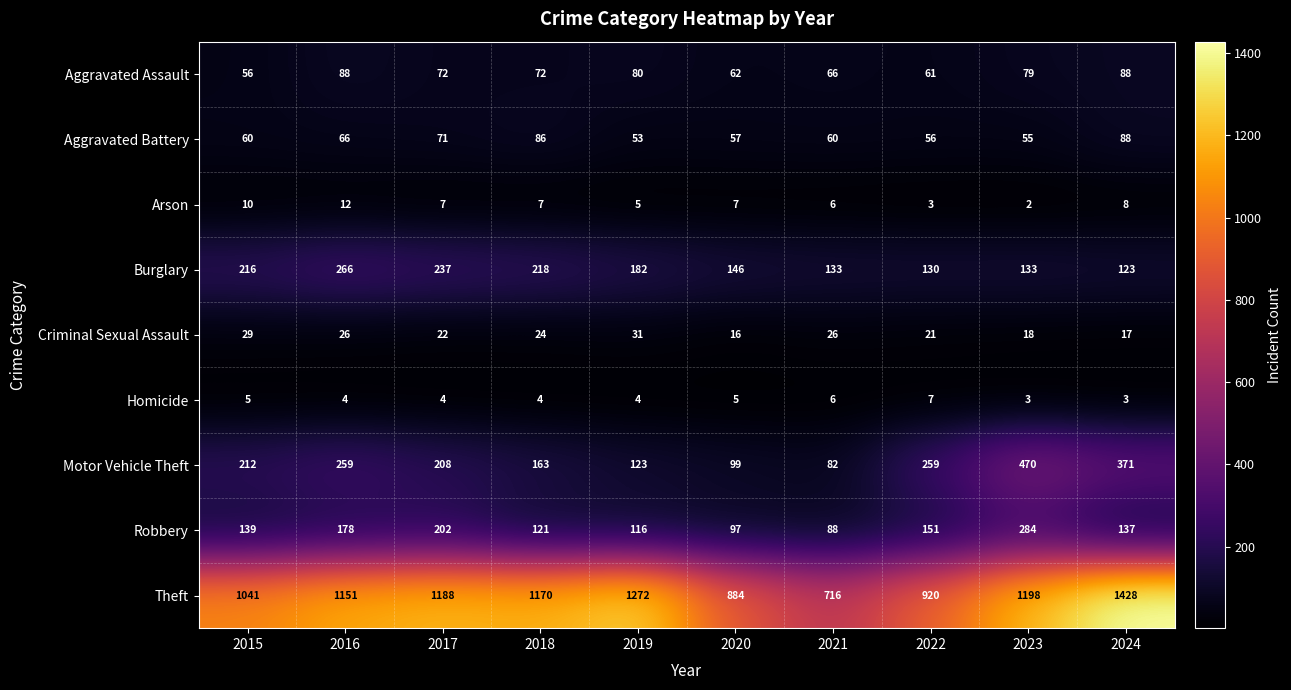

What is the average value of the Aggravated Battery series?

65